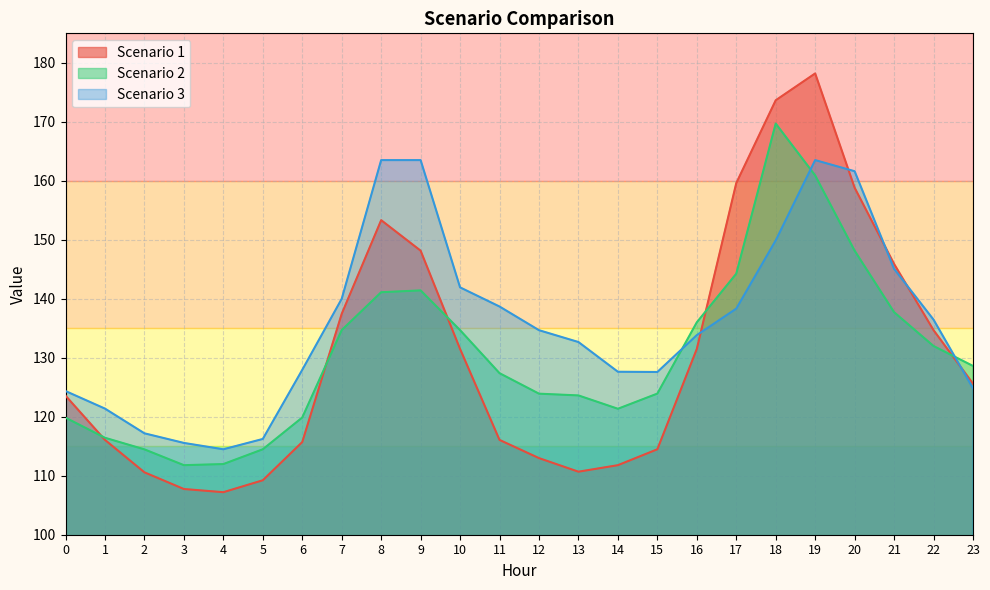

What is the spread (max minus min) of values at 7?

5.3